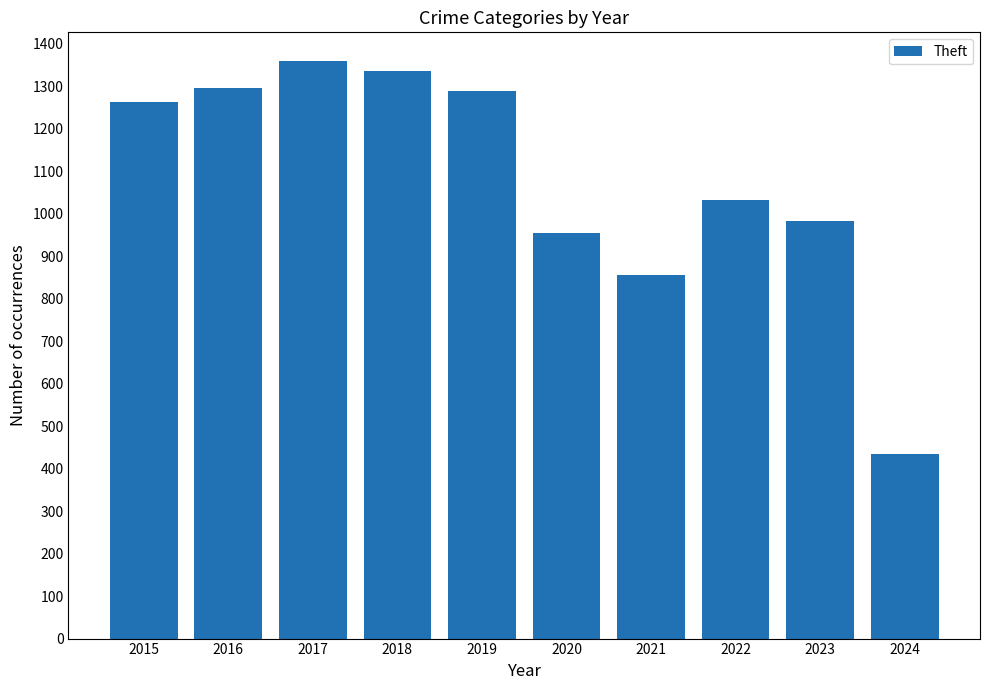

What is the minimum value shown in the chart?

435